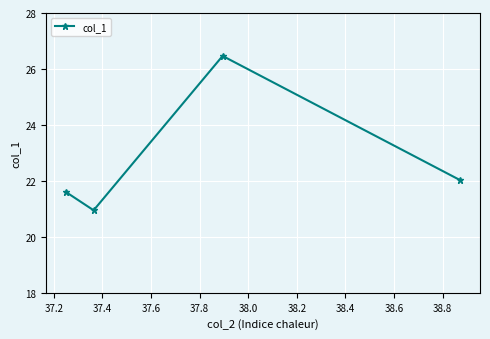

What is the sum of all values?

91.0